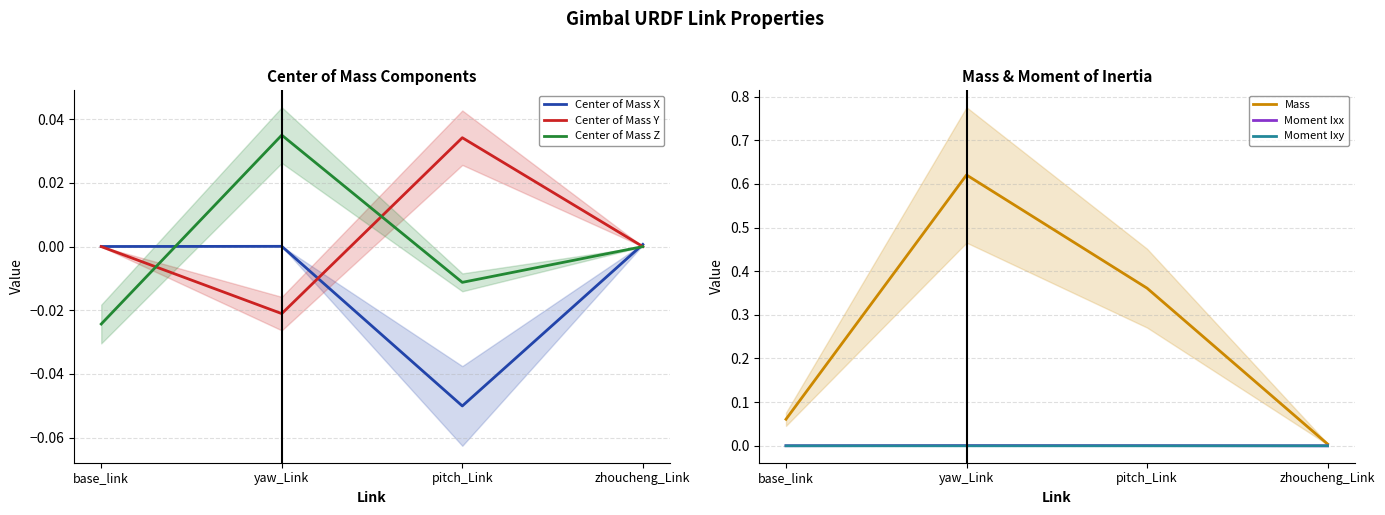

What is the greatest value displayed?

0.6